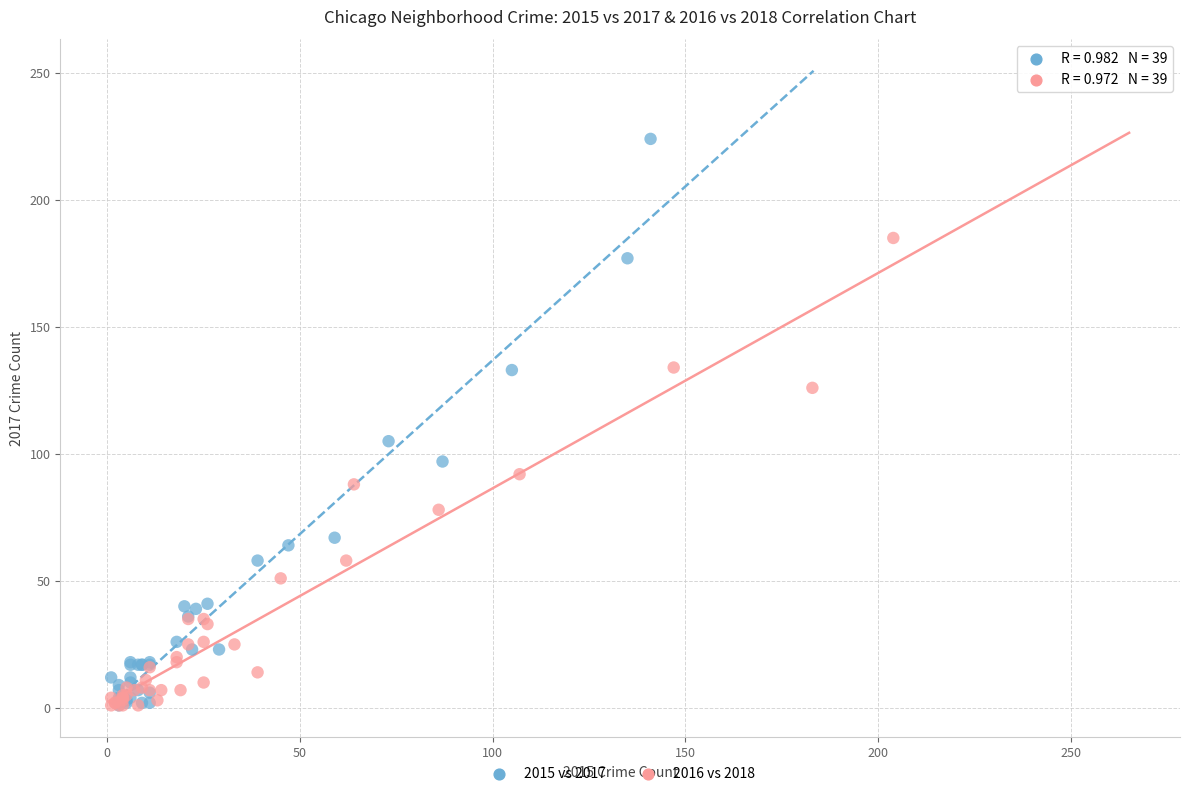

Which series contains the highest Y value?

2015 vs 2017